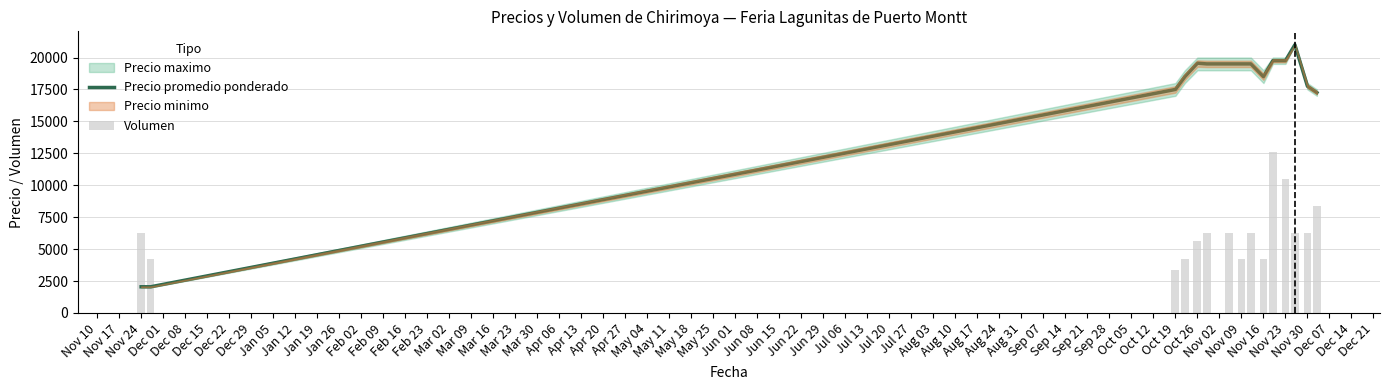

Which series has the widest spread of values?

Precio promedio ponderado